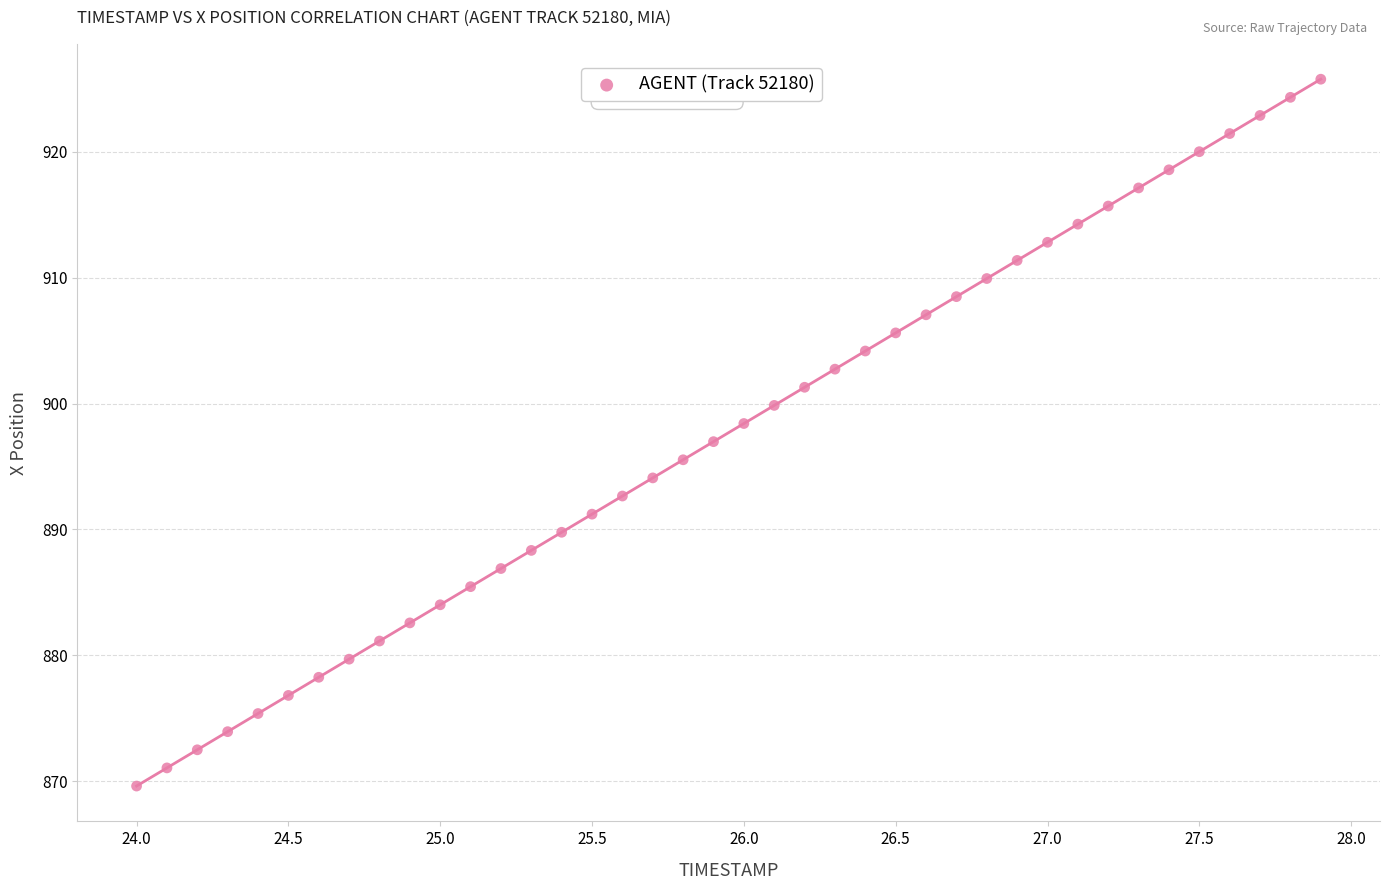

What is the range of X values (max minus min)?

3.9